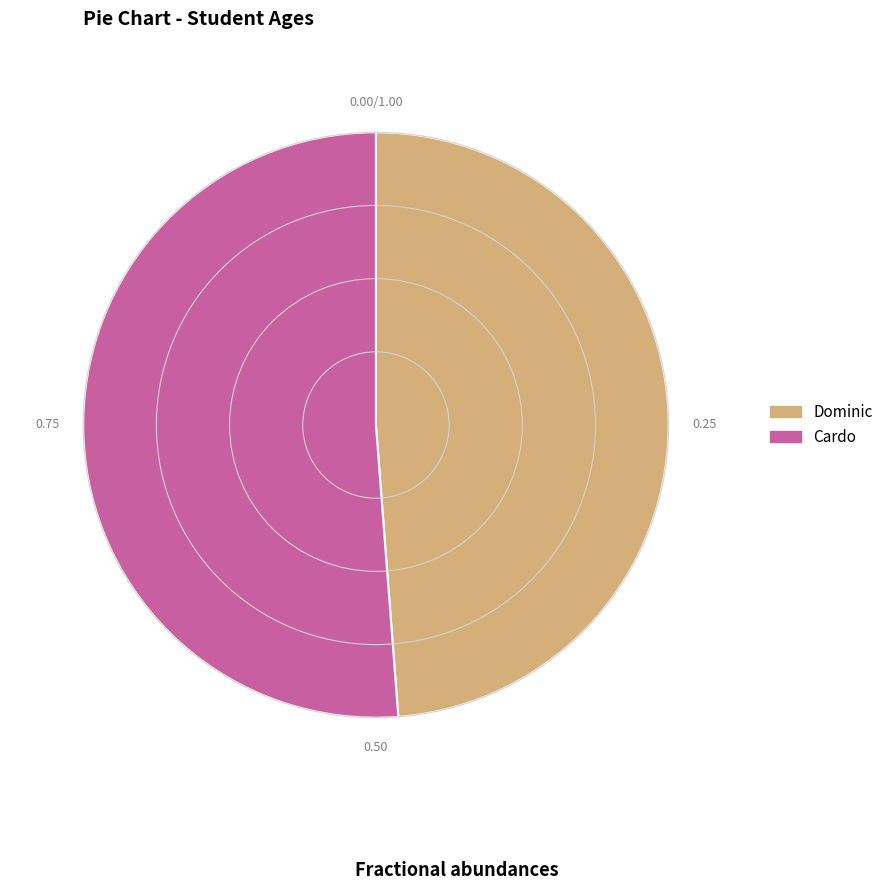

Do Dominic and Cardo together represent more than half of the pie?

Yes